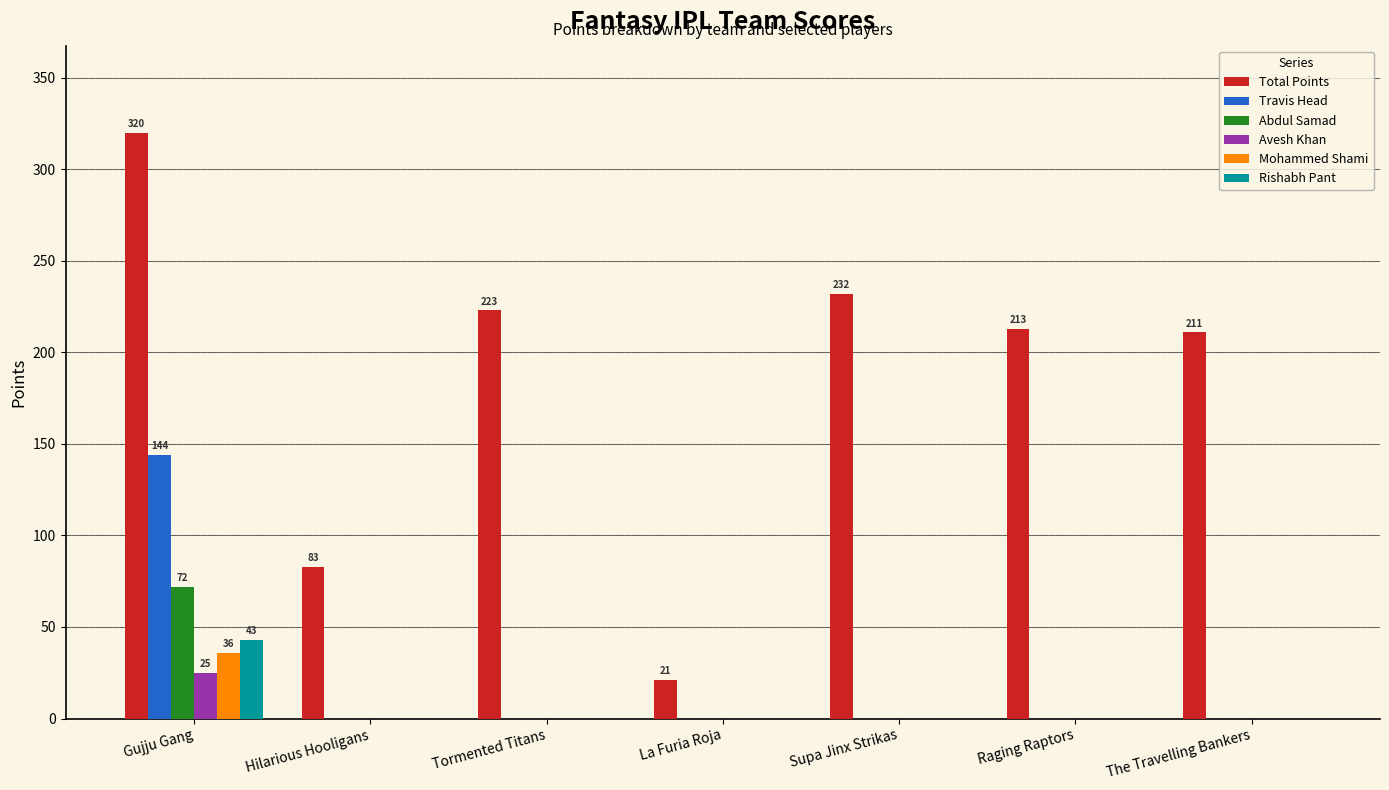

What is the maximum value for Mohammed Shami?

36